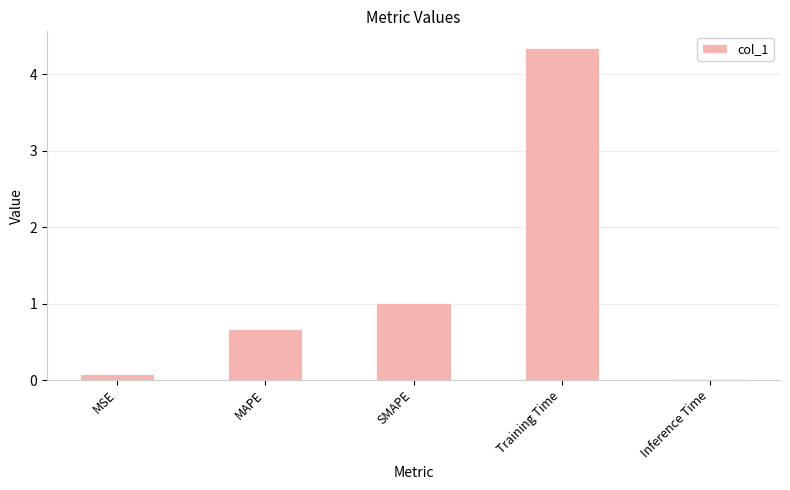

Are the bars horizontal?

No